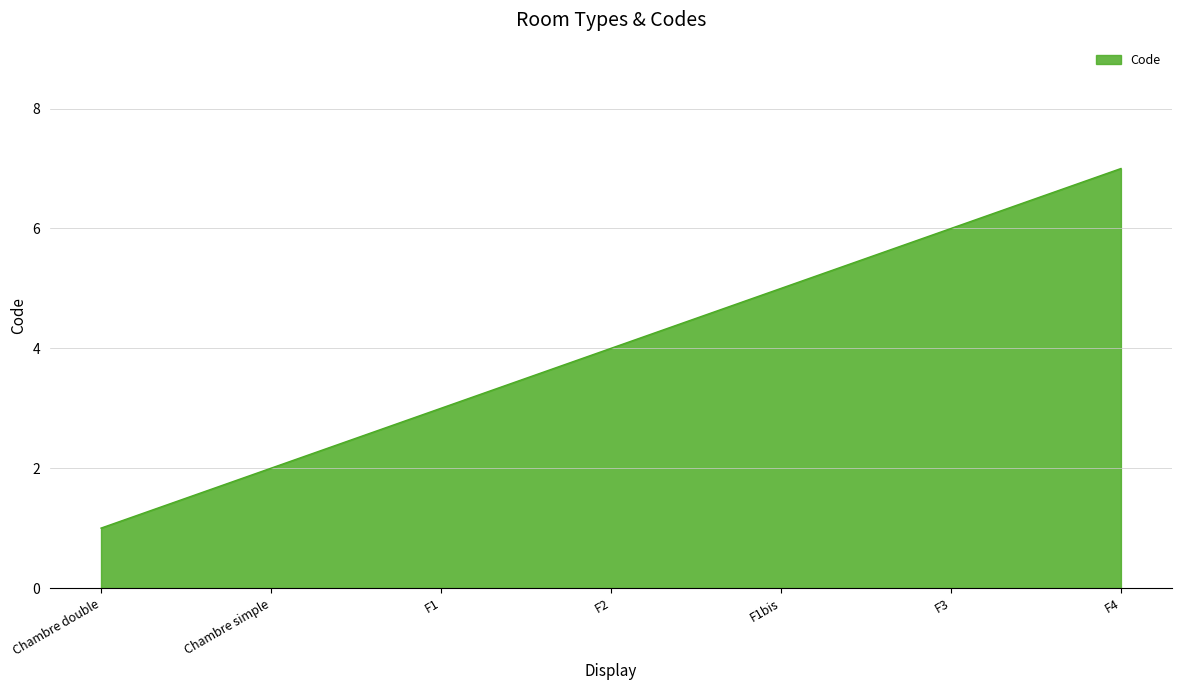

What is the sum of the values at Chambre double and F1?

4